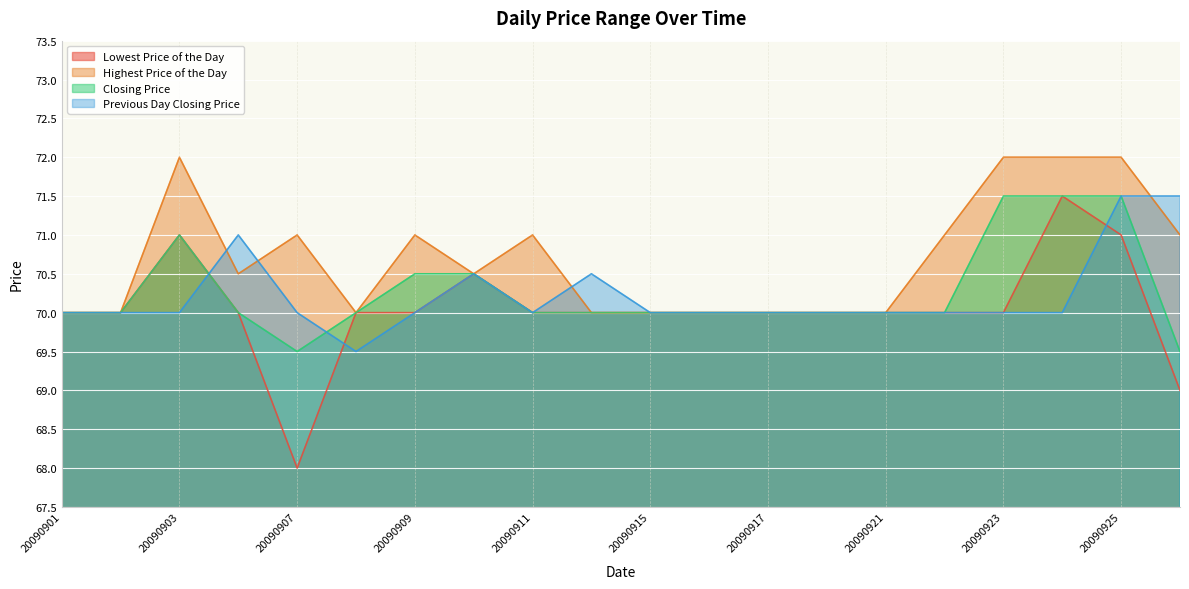

What is the smallest value displayed?

68.0